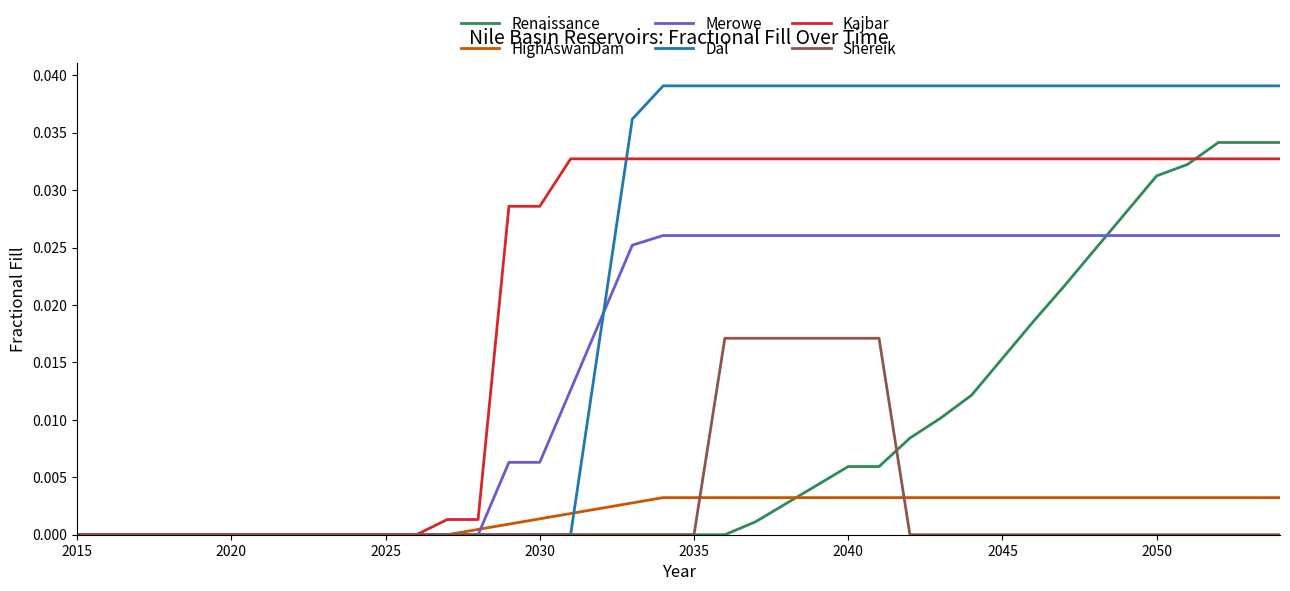

Which series has the largest range (max minus min)?

Dal